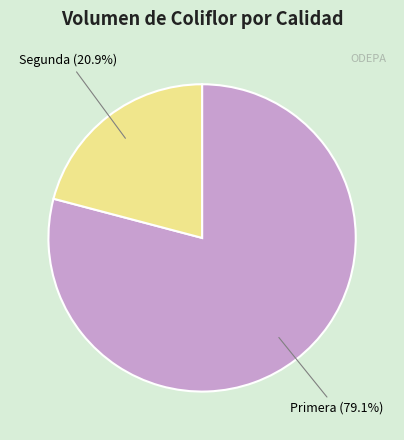

To the nearest percent, what is the difference between the Segunda and Primera slice percentages?

58%